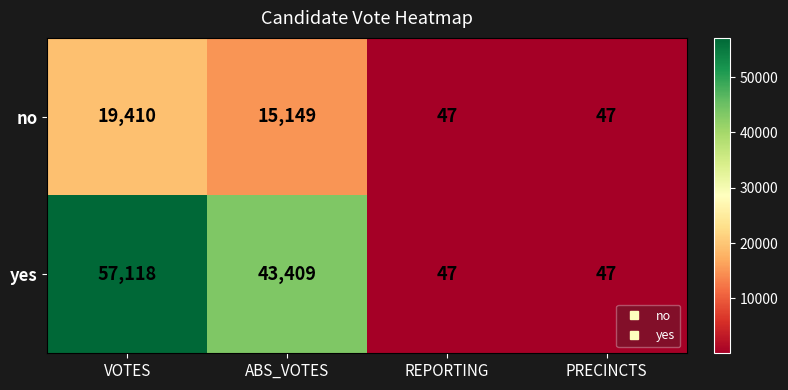

At VOTES, list the series in order from smallest to largest.

no, yes